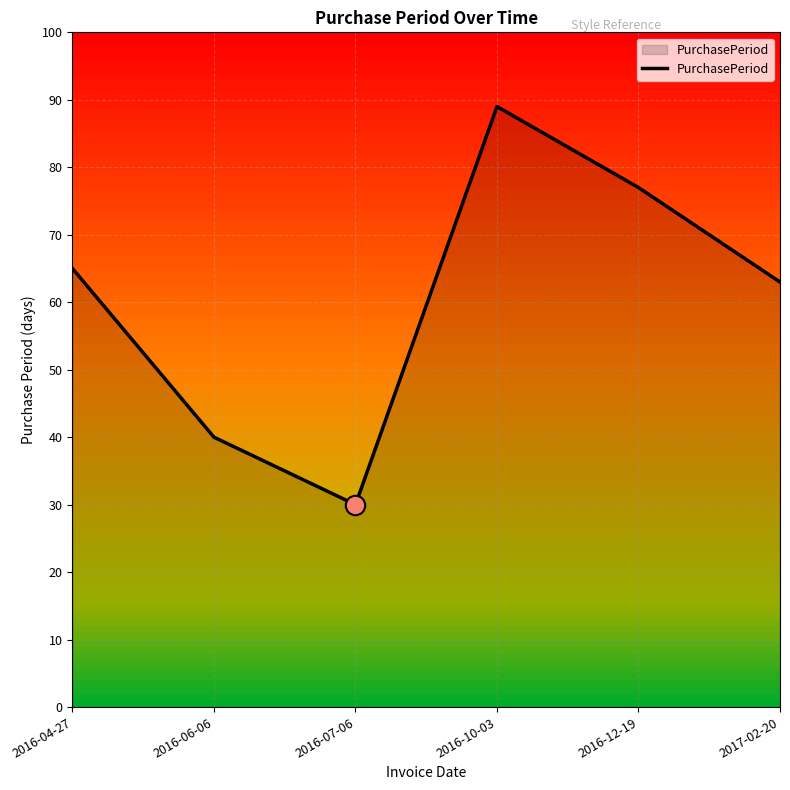

List the labels in order of value, smallest first.

2016-07-06, 2016-06-06, 2017-02-20, 2016-04-27, 2016-12-19, 2016-10-03